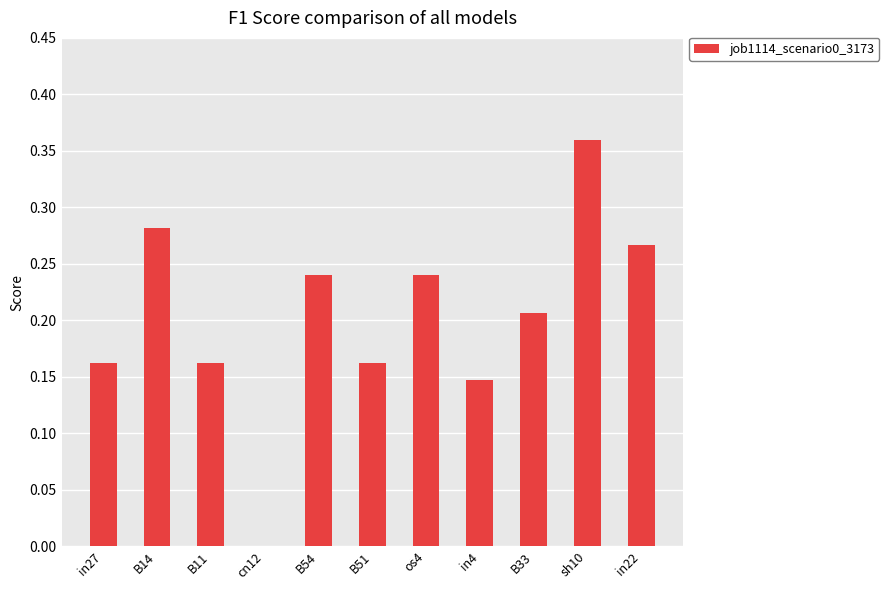

True or false: the data shows -0.2 at cn12.

False